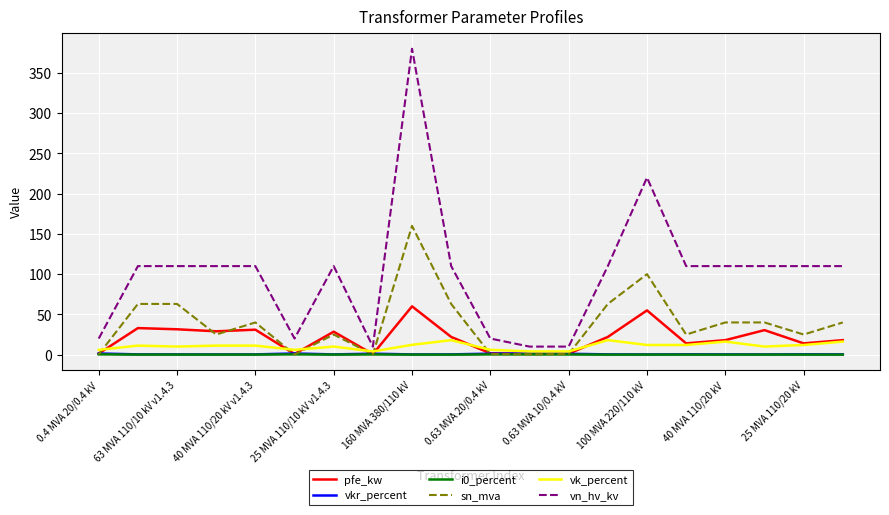

What is the maximum value shown in the chart?

380.0